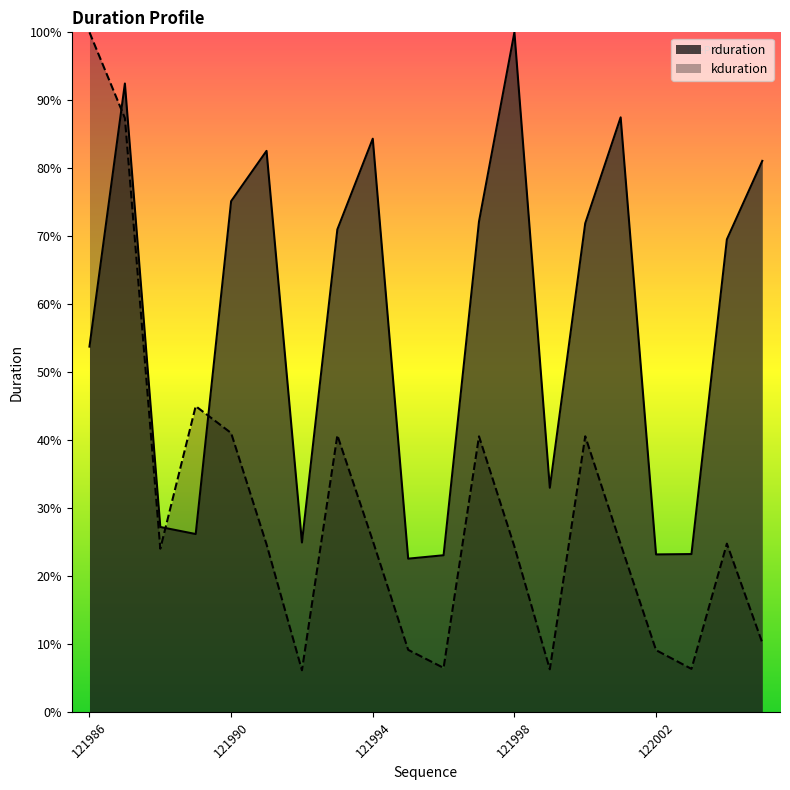

Between which two adjacent categories do kduration and rduration first intersect?

121986 and 121987